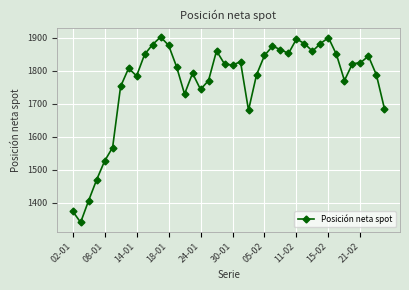

True or false: there are more than 1 points higher than both neighbors.

True